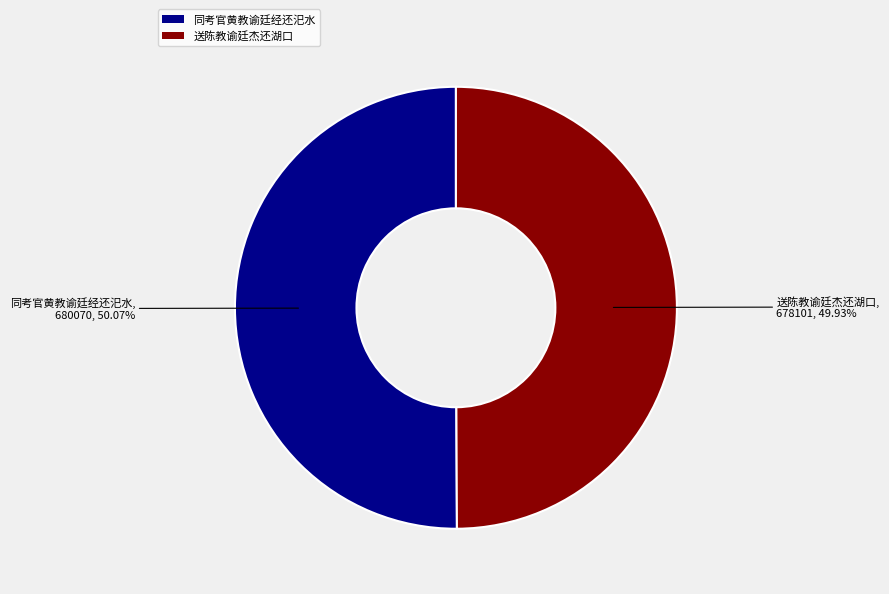

Count the number of slices in the pie.

2